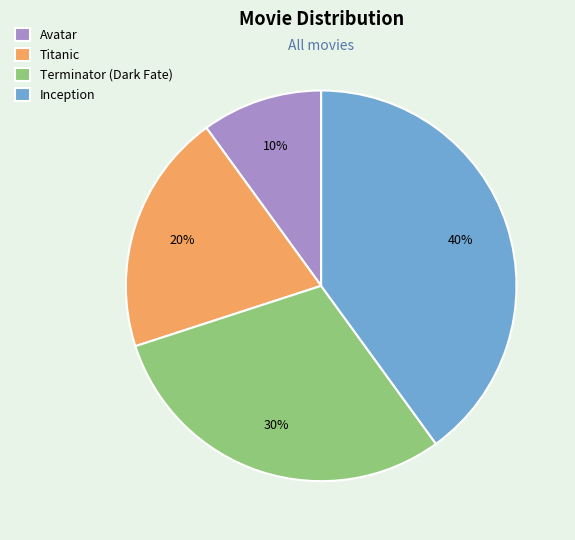

Is the sum of Avatar and Terminator (Dark Fate) greater than half?

No